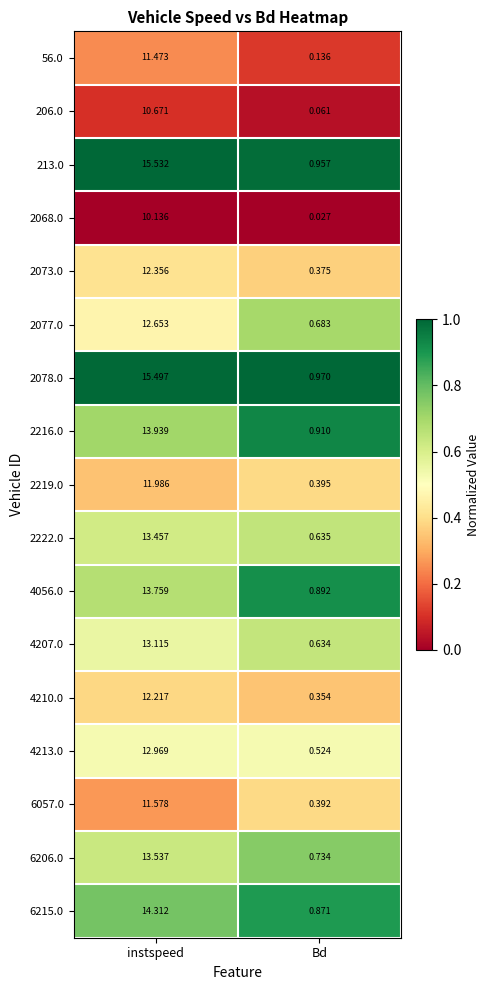

Count the number of categories in the chart.

2